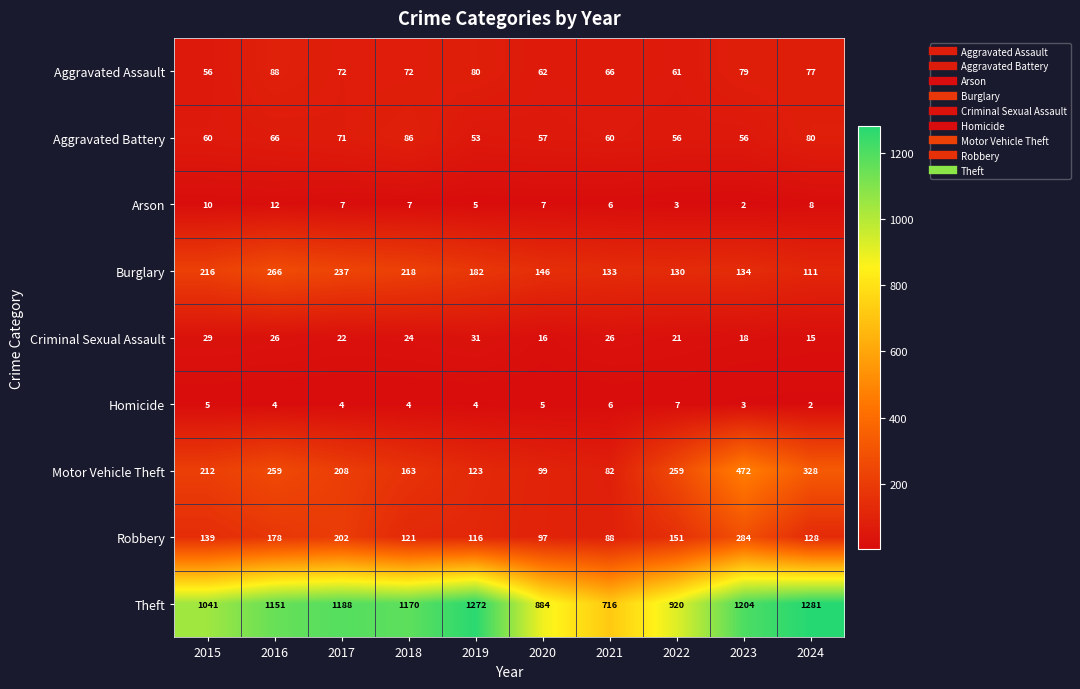

Which series has the largest range (max minus min)?

Theft